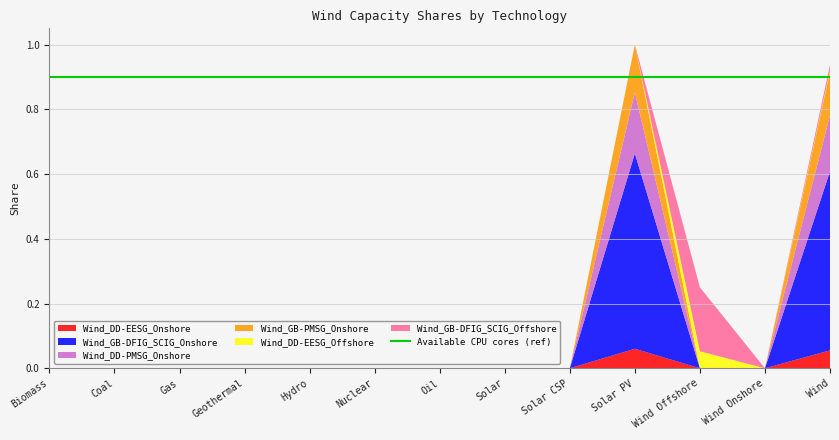

Reading right to left, list all the values displayed in this chart.

Wind_DD-EESG_Onshore: 0.1	0.0	0.0	0.1	0.0	0.0	0.0	0.0	0.0	0.0	0.0	0.0	0.0
Wind_GB-DFIG_SCIG_Onshore: 0.6	0.0	0.0	0.6	0.0	0.0	0.0	0.0	0.0	0.0	0.0	0.0	0.0
Wind_DD-PMSG_Onshore: 0.2	0.0	0.0	0.2	0.0	0.0	0.0	0.0	0.0	0.0	0.0	0.0	0.0
Wind_GB-PMSG_Onshore: 0.1	0.0	0.0	0.1	0.0	0.0	0.0	0.0	0.0	0.0	0.0	0.0	0.0
Wind_DD-EESG_Offshore: 0.0	0.0	0.1	0.0	0.0	0.0	0.0	0.0	0.0	0.0	0.0	0.0	0.0
Wind_GB-DFIG_SCIG_Offshore: 0.0	0.0	0.2	0.0	0.0	0.0	0.0	0.0	0.0	0.0	0.0	0.0	0.0